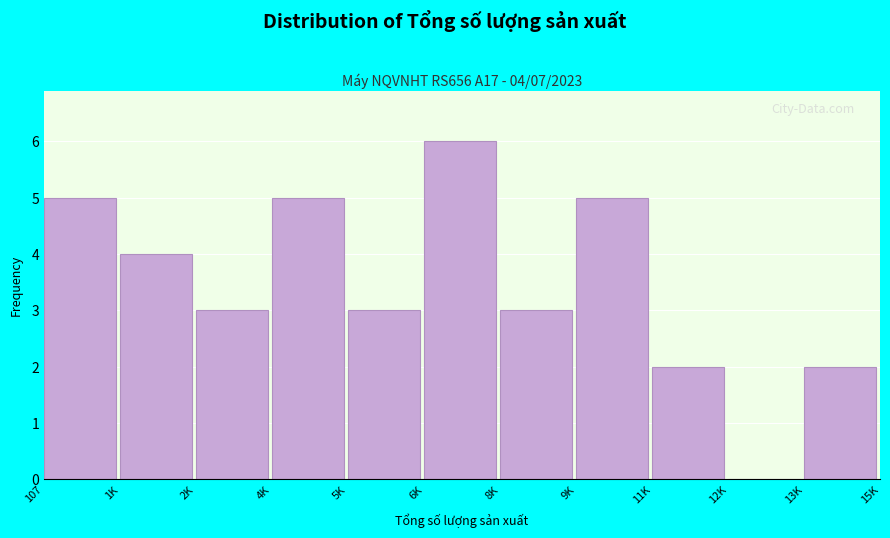

Reading left to right, list all the values displayed in this chart.

107=5	1K=4	2K=3	4K=5	5K=3	6K=6	8K=3	9K=5	11K=2	12K=0	13K=2